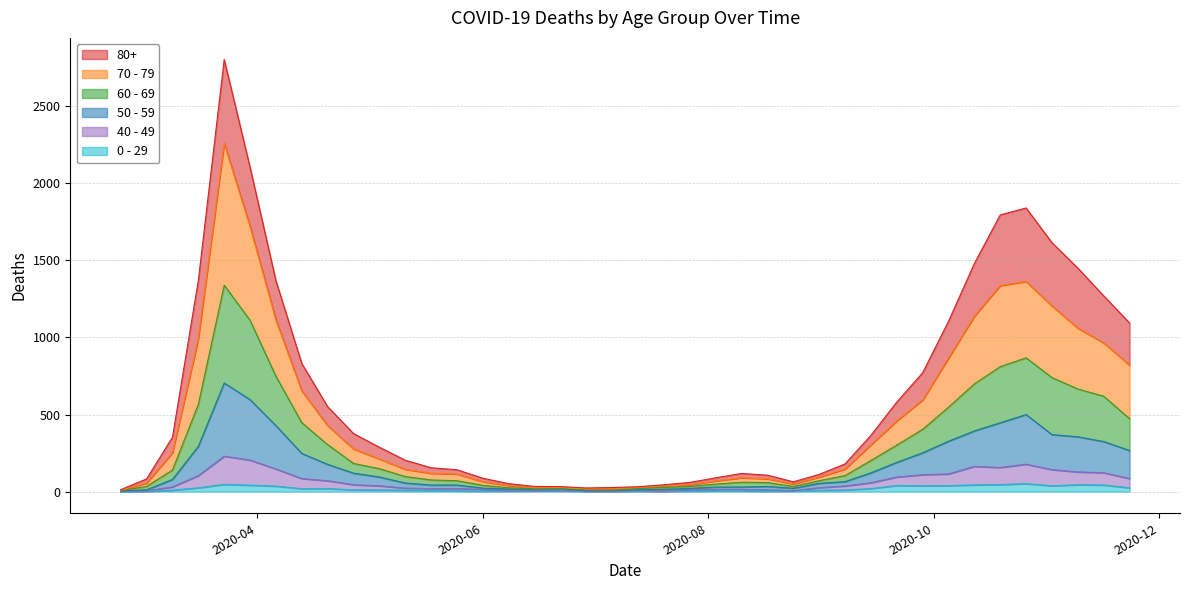

What is the sum of all 60 - 69 values?

12193